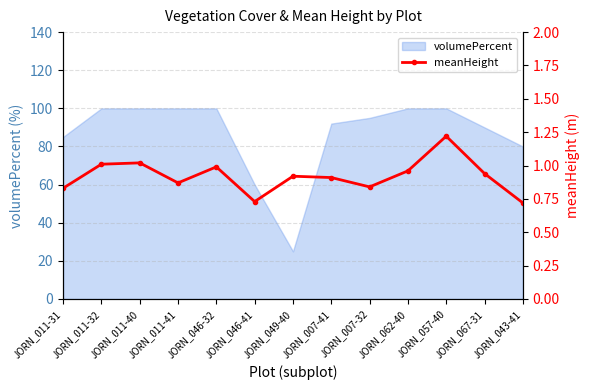

How many lines are shown in the chart?

1